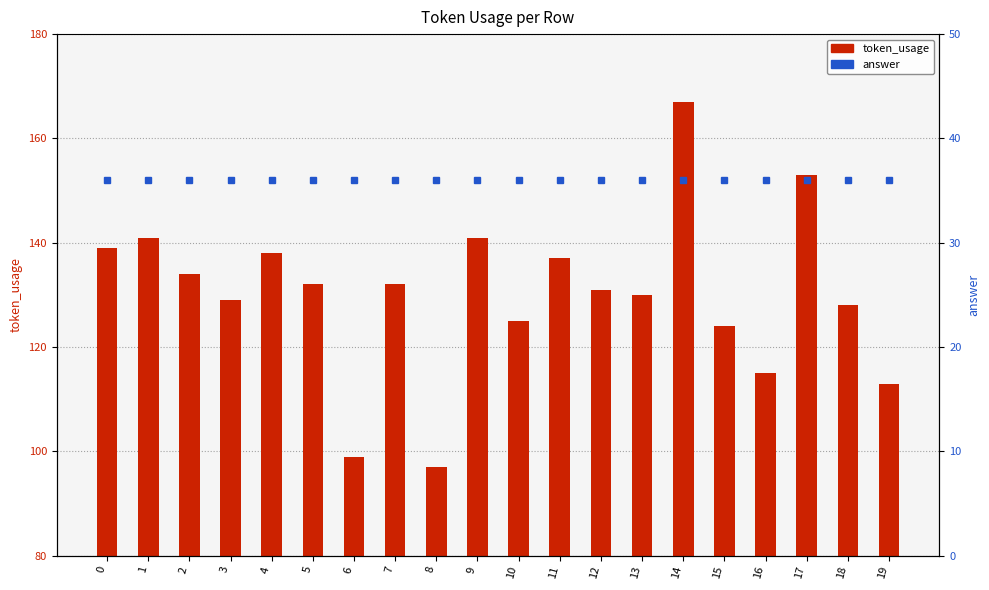

Which series has the largest total across all categories?

token_usage